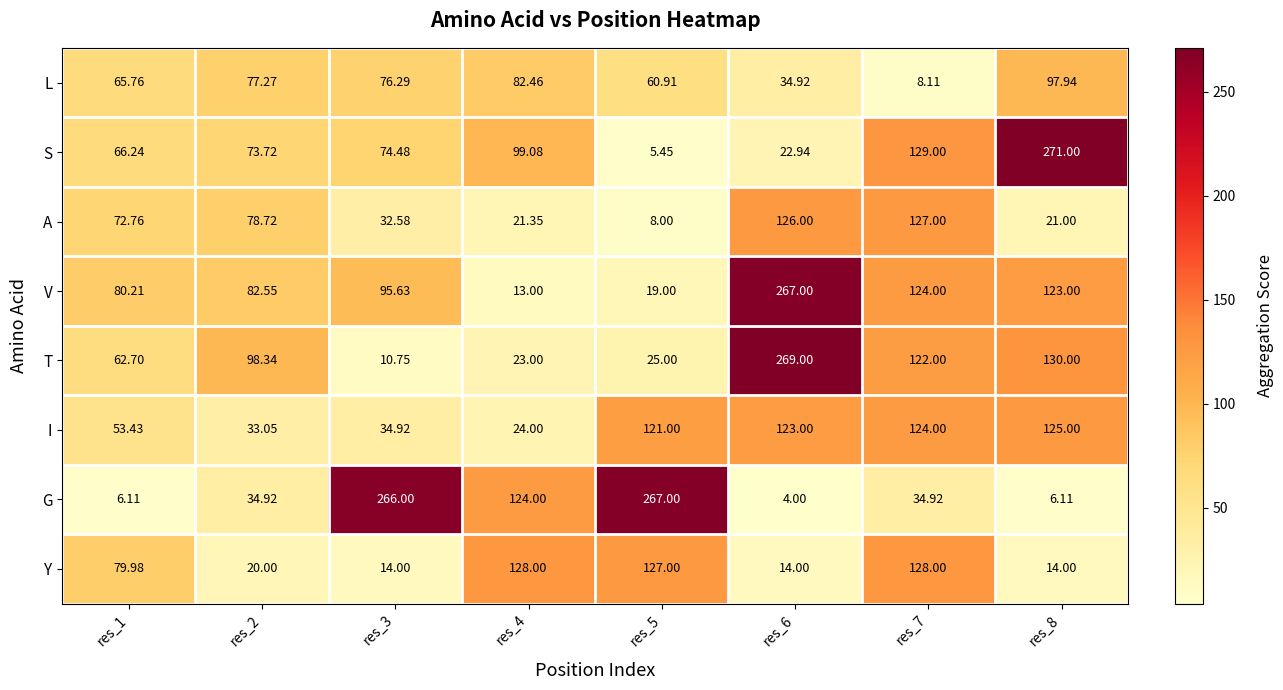

Which series has the largest total across all categories?

V